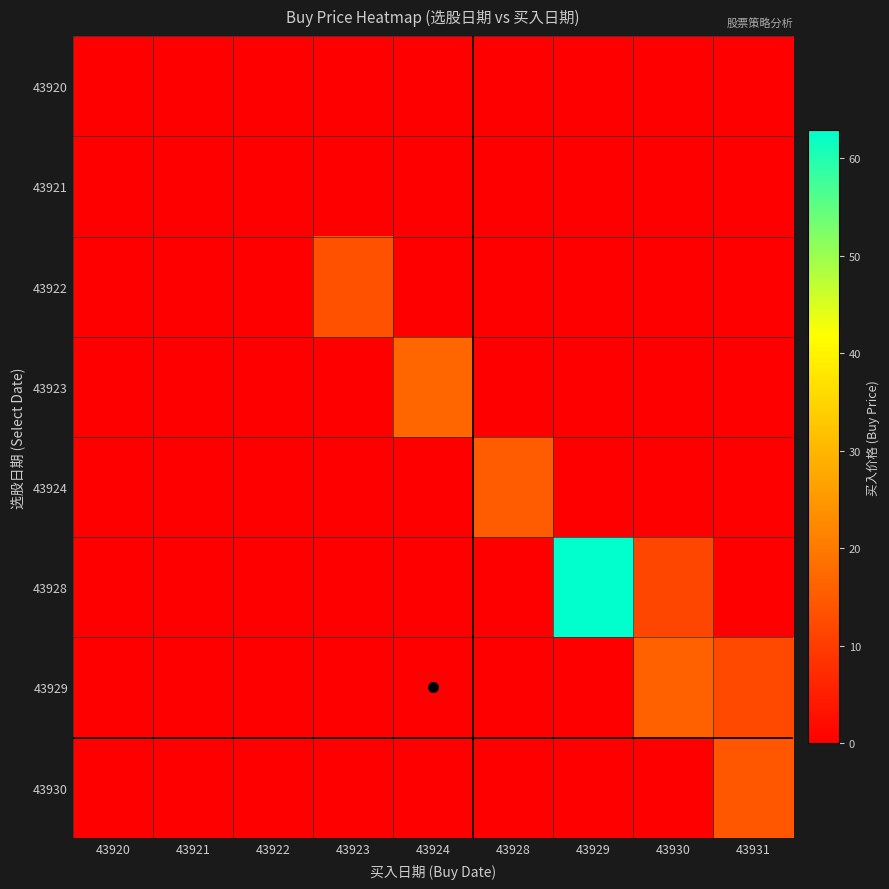

Which series changed the most between 43924 and 43929?

43928